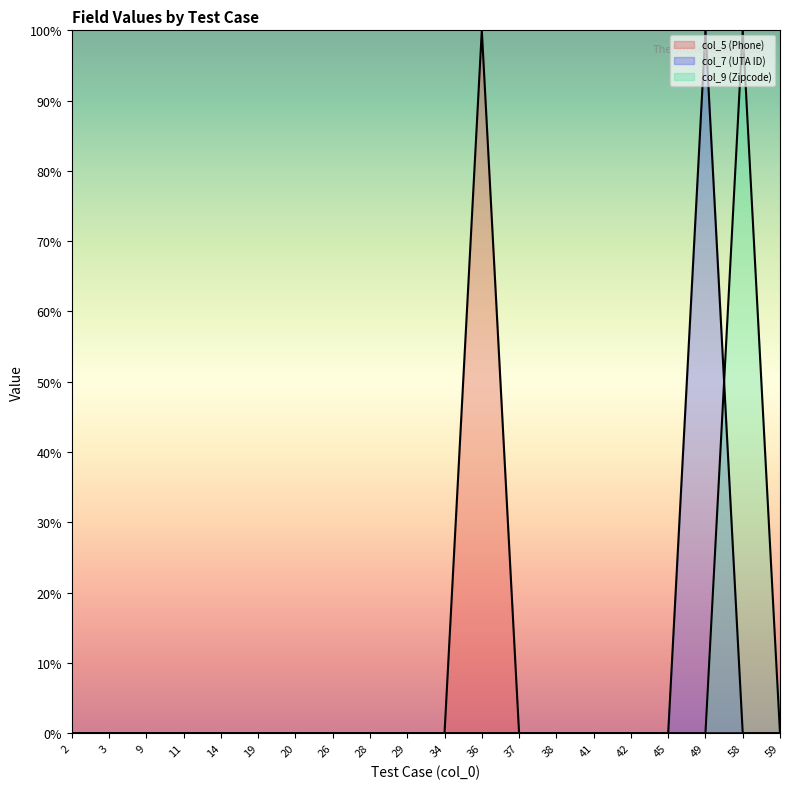

Rank the series at 41 from highest to lowest value.

col_5 (Phone), col_7 (UTA ID), col_9 (Zipcode)